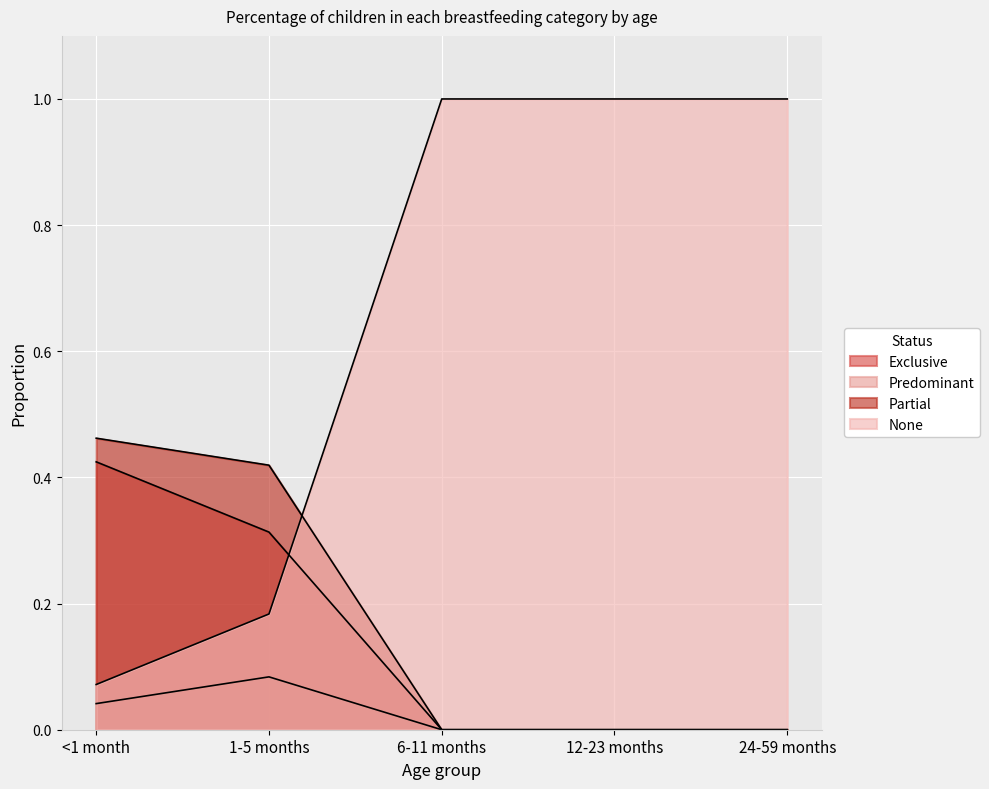

How many interior local peaks does the Predominant series have?

1